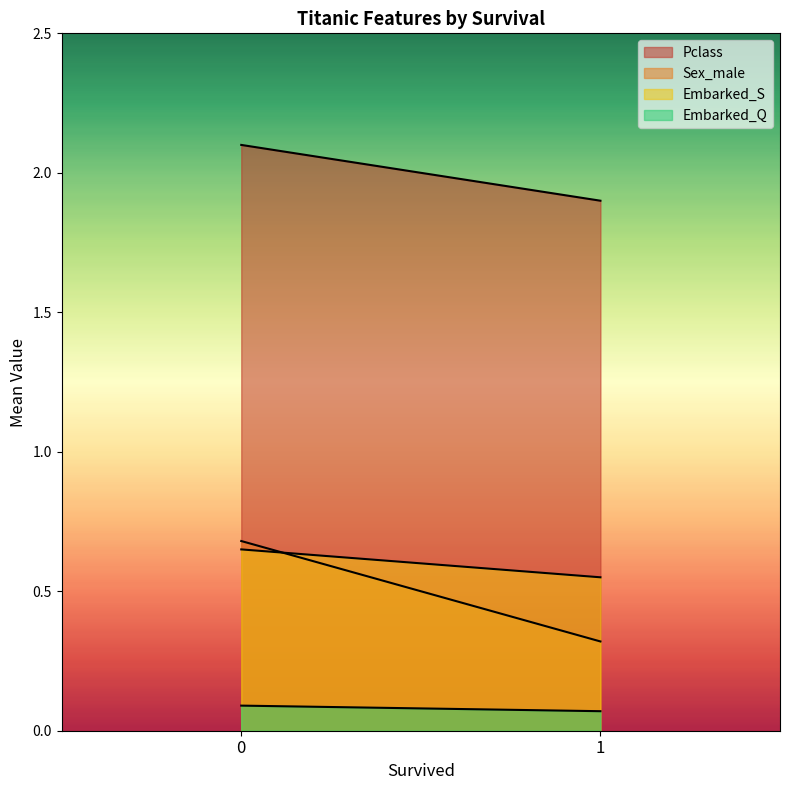

Which series changed the most between 0 and 1?

Sex_male